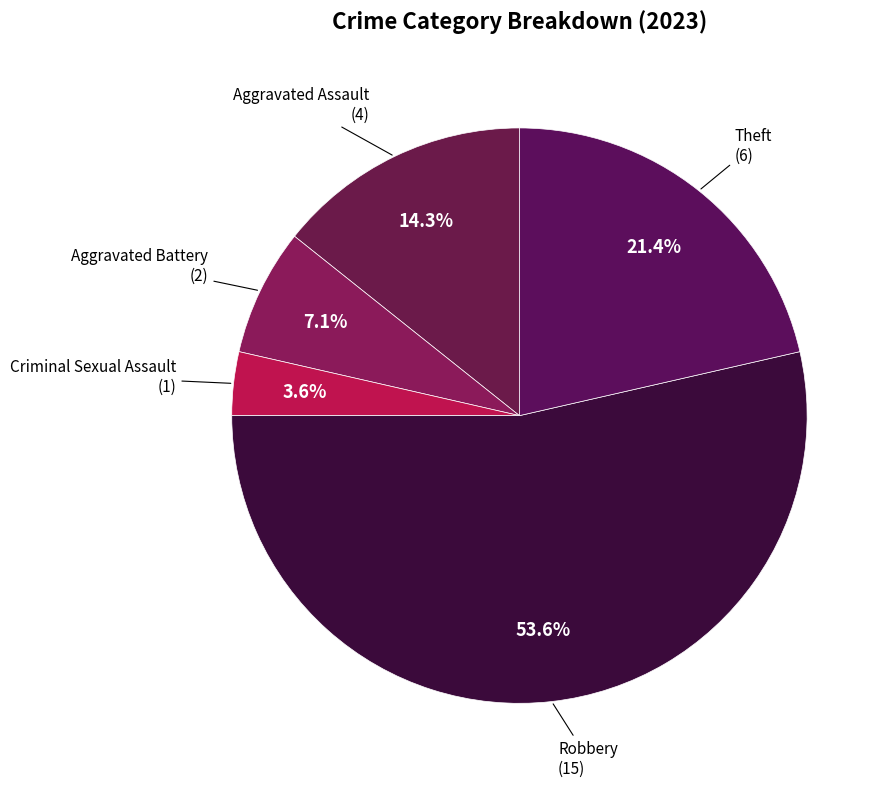

Count the number of slices in the pie.

5